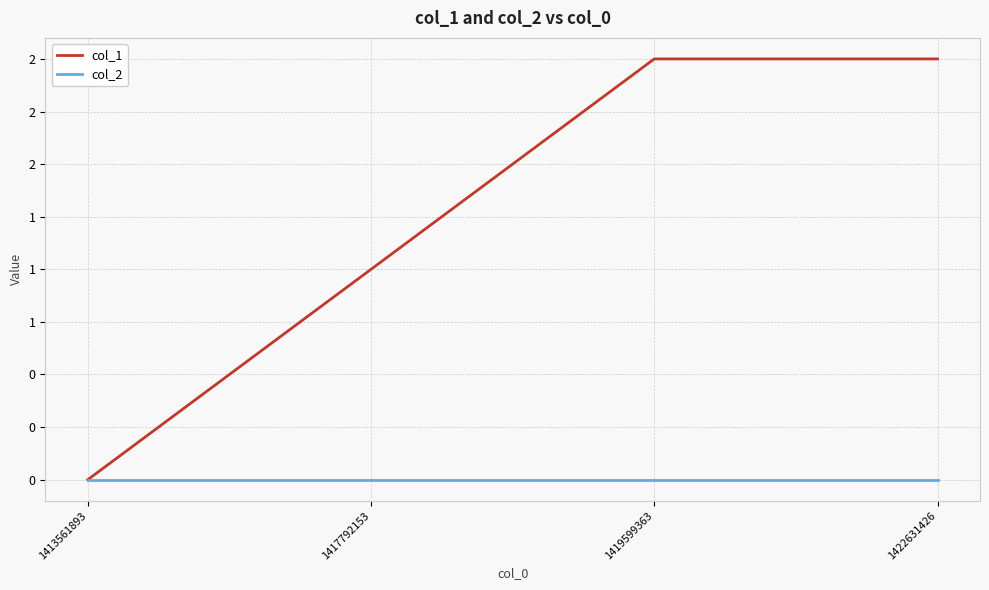

What are all the series names shown in the legend?

col_1, col_2